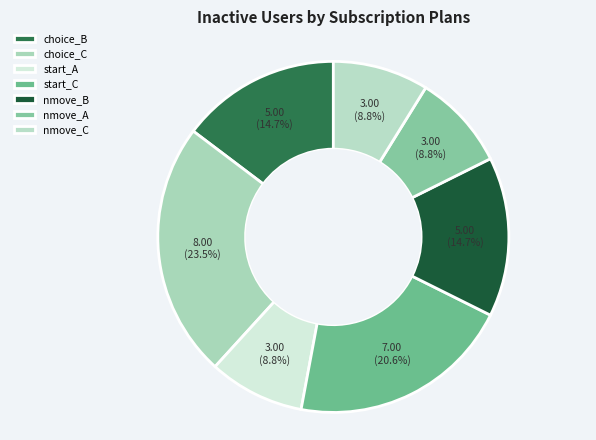

To the nearest percent, what percentage of the pie is nmove_A?

9%